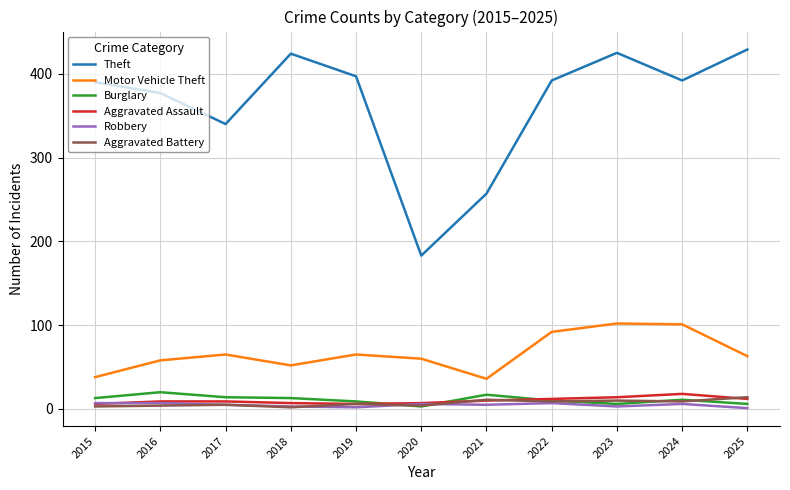

Where is Theft nearest to the value 306?

2017